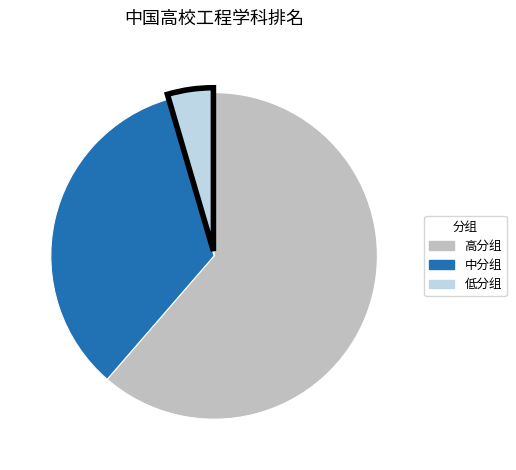

Is there a majority slice in this chart?

Yes